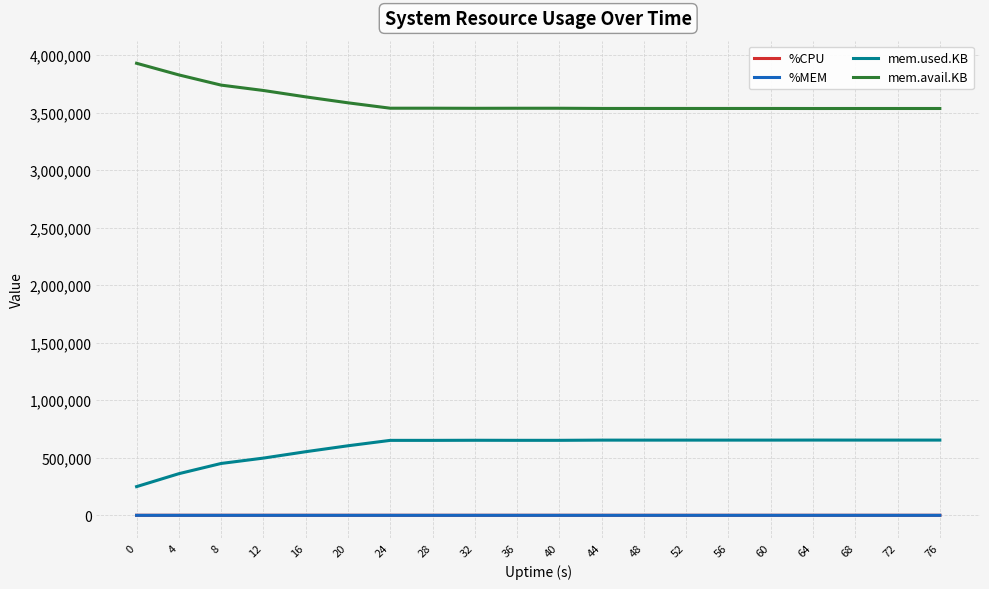

True or false: mem.used.KB and mem.avail.KB cross at least once.

False